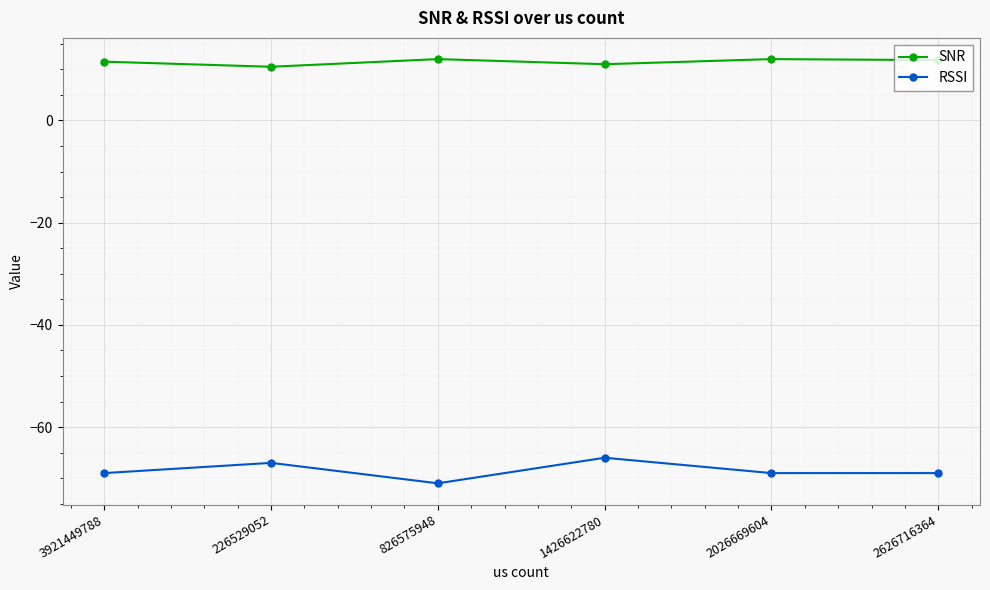

At which category is the sum across all series the highest?

1426622780